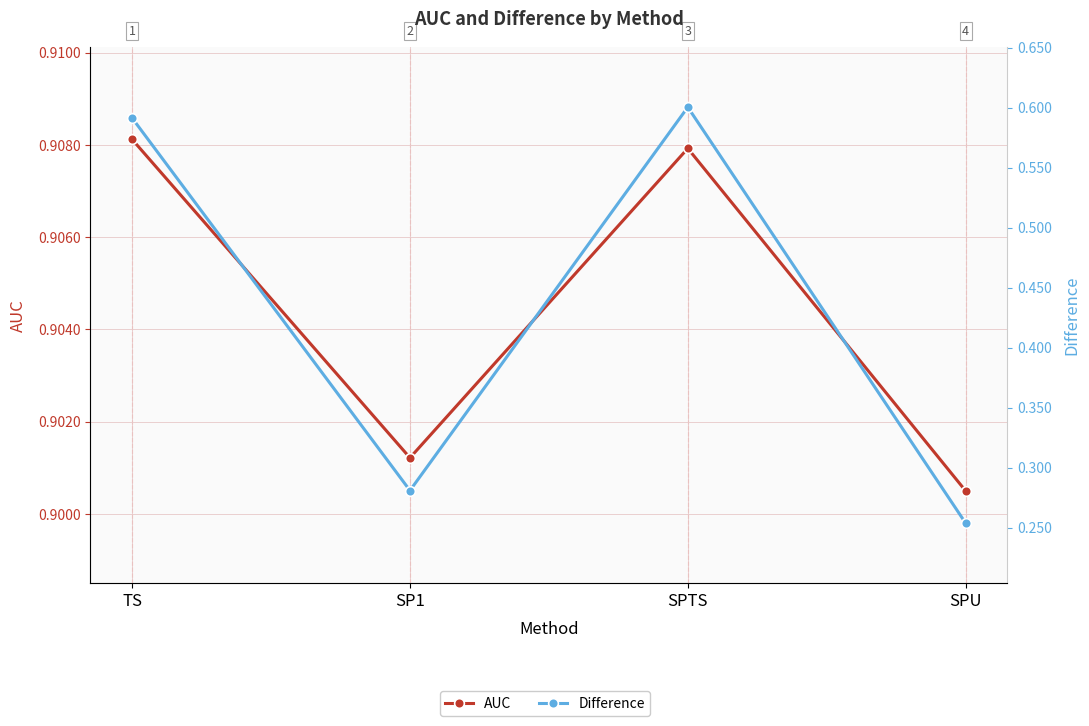

Which label corresponds to the smallest value in the chart?

SPU